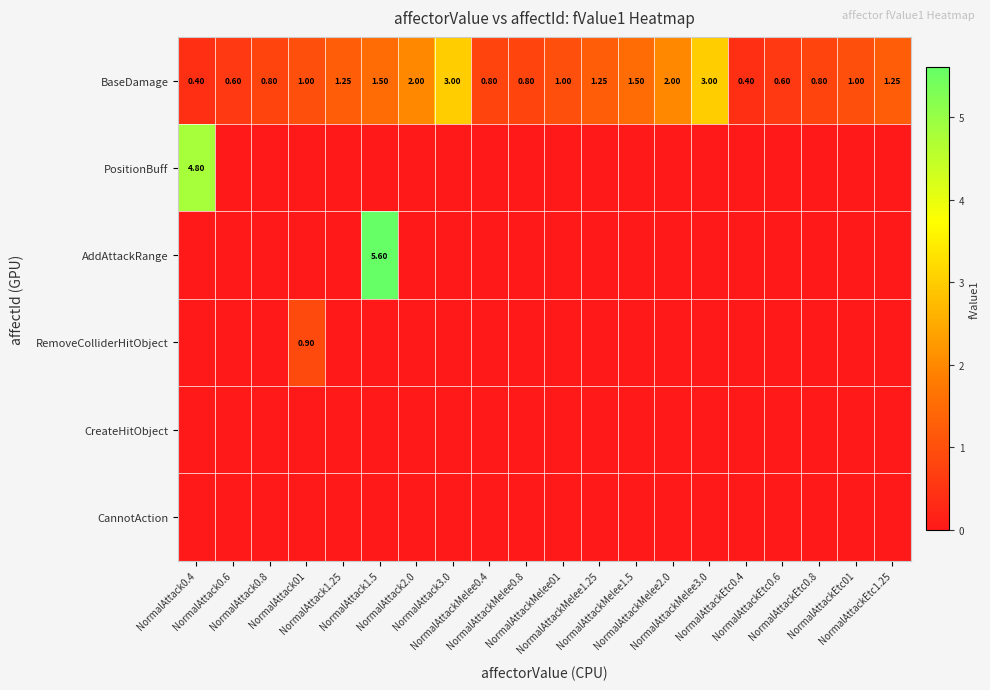

The RemoveColliderHitObject series shows -0.4 at NormalAttackEtc0.4. True or false?

False